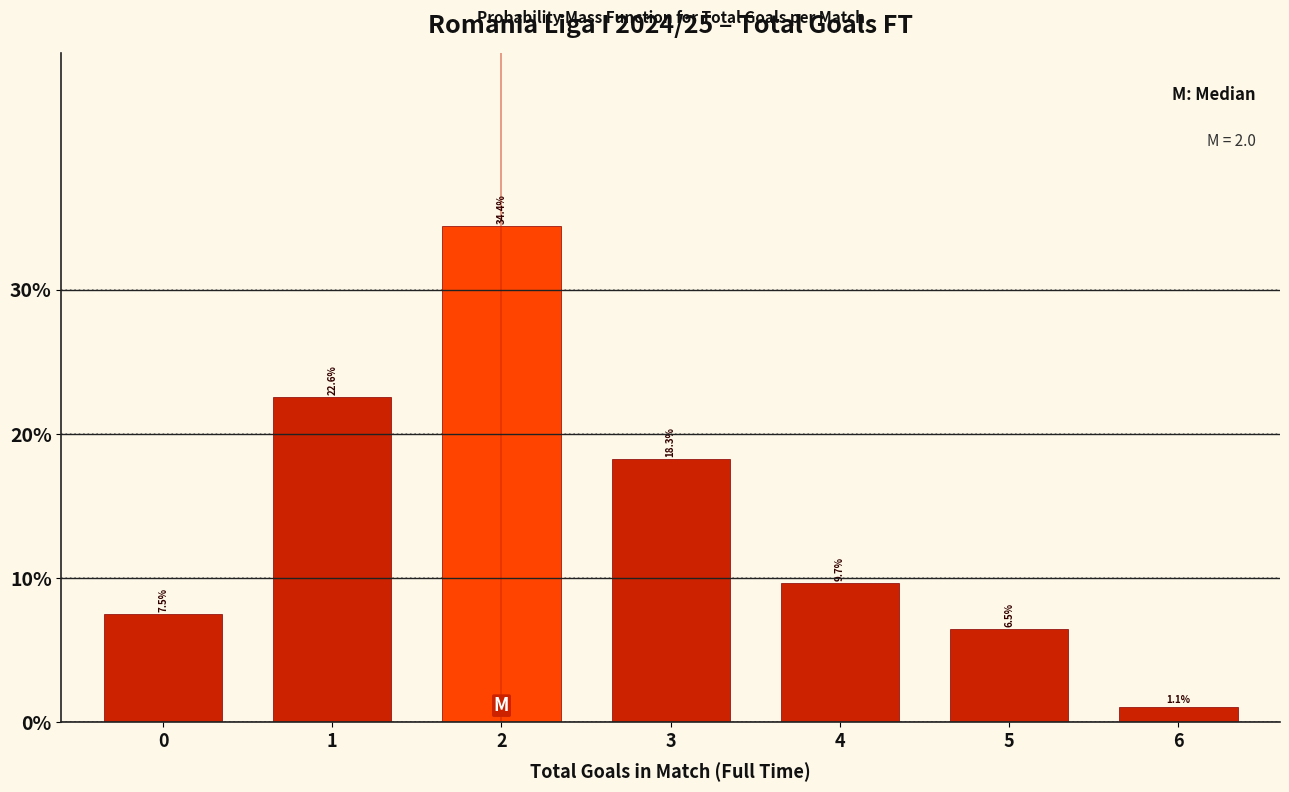

Reading right to left, list all the values displayed in this chart.

1.1	6.5	9.7	18.3	34.4	22.6	7.5